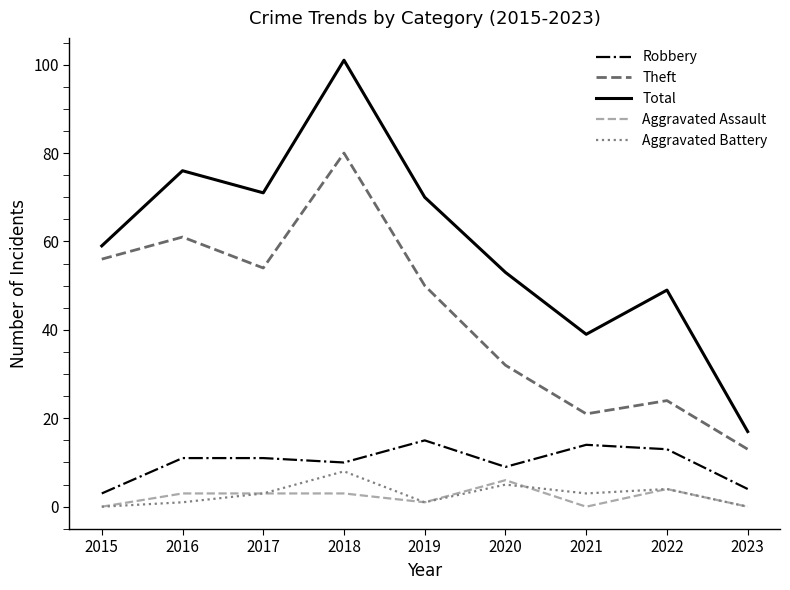

How many interior local peaks does the Theft series have?

3